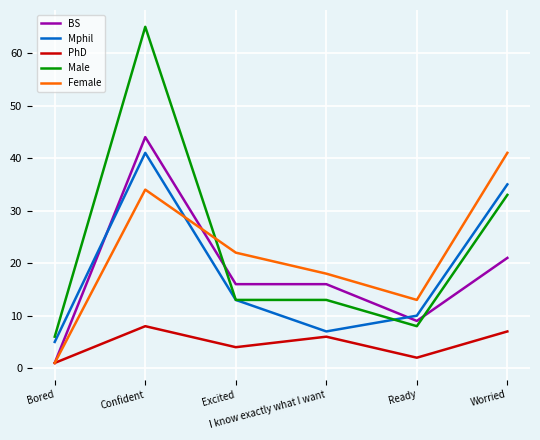

Where does the Mphil series first go above 13?

Confident